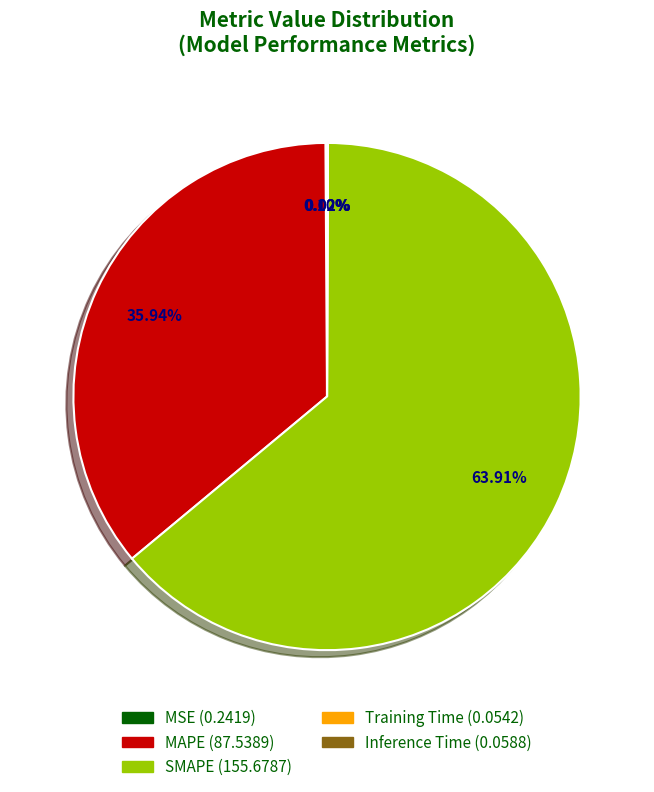

What is the ratio of the value at MAPE to the value at SMAPE?

0.6